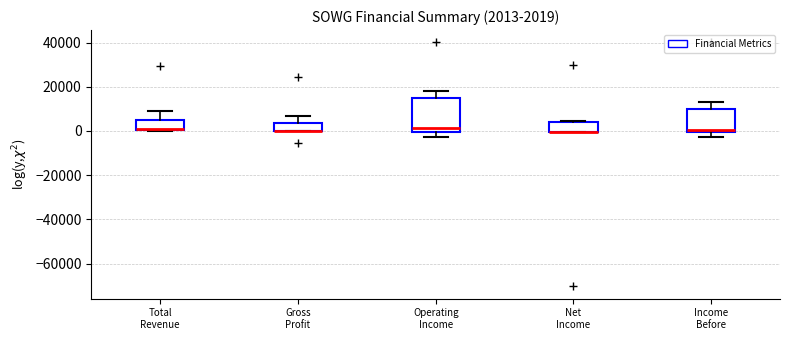

Comparing the boxes themselves (not the whiskers), which one is the tallest?

Operating Income